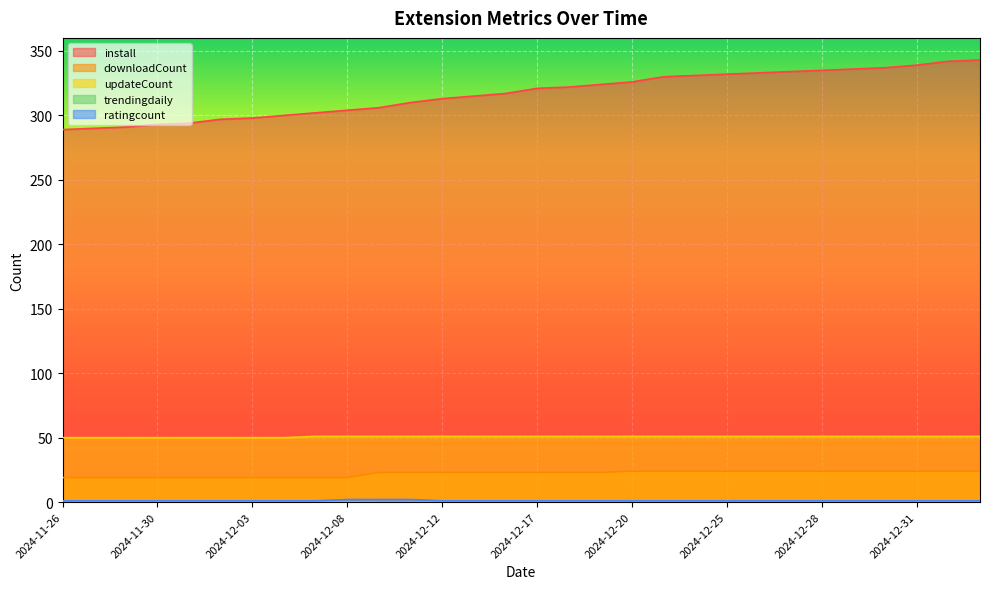

What value does the updateCount series have at 2024-12-26?

51.0